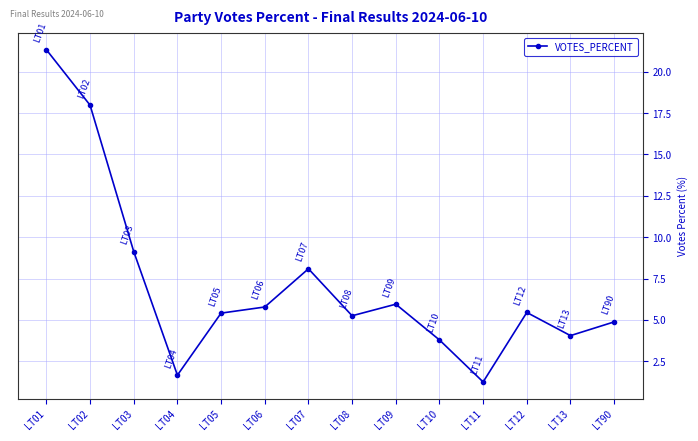

What is the difference between the maximum and second lowest values?

19.7